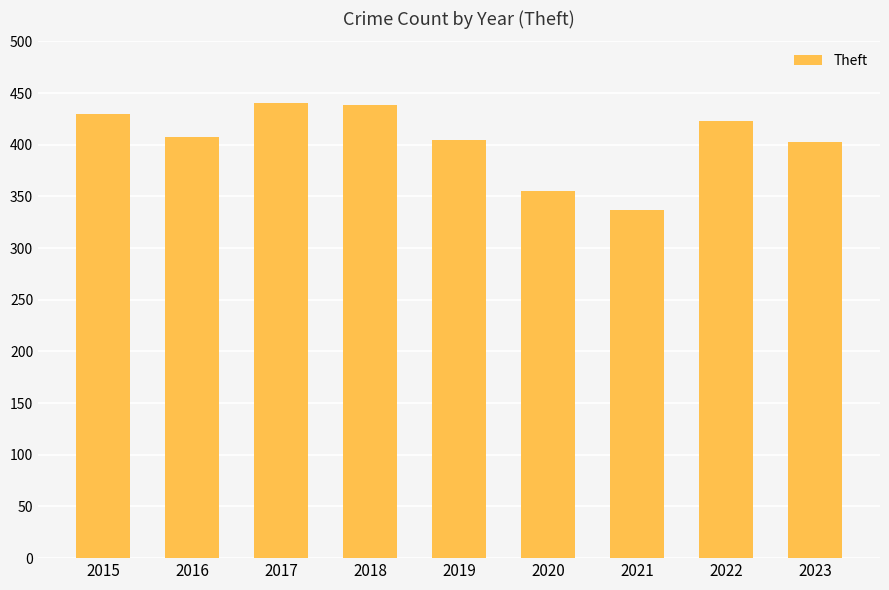

What is the difference between the maximum and minimum values?

103